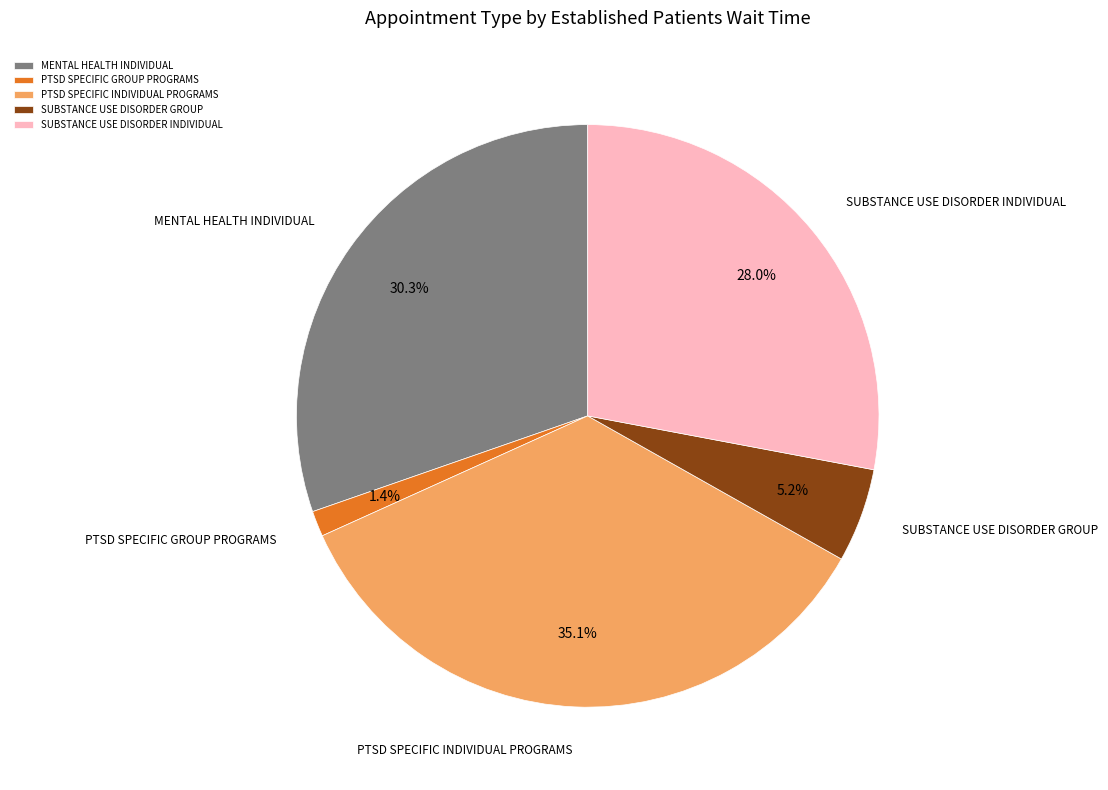

What percentage do SUBSTANCE USE DISORDER INDIVIDUAL and SUBSTANCE USE DISORDER GROUP together represent?

33.2%